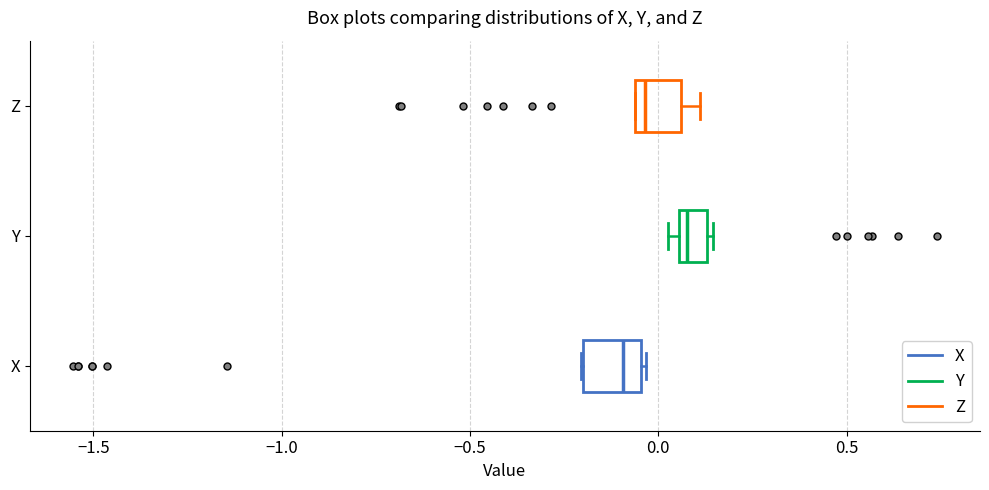

Which box has the furthest to the left median line?

X